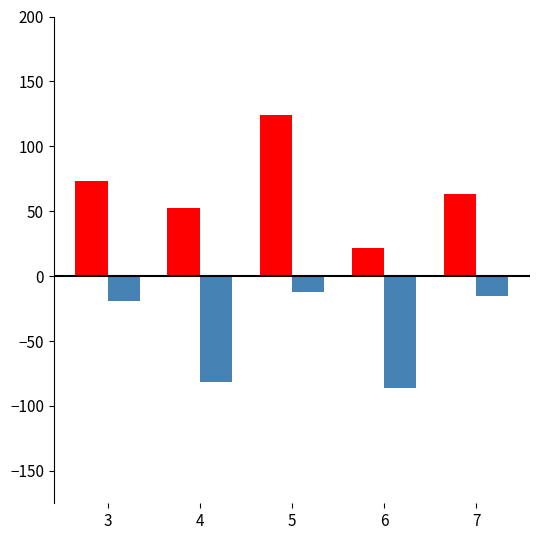

What is the difference between the highest and lowest values at 3?

92.8